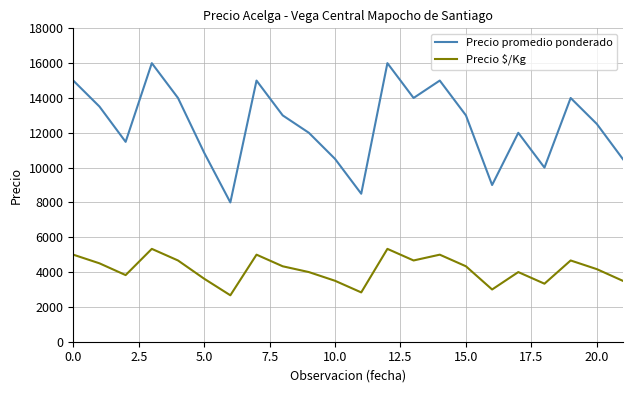

Which series has the largest total across all categories?

Precio promedio ponderado